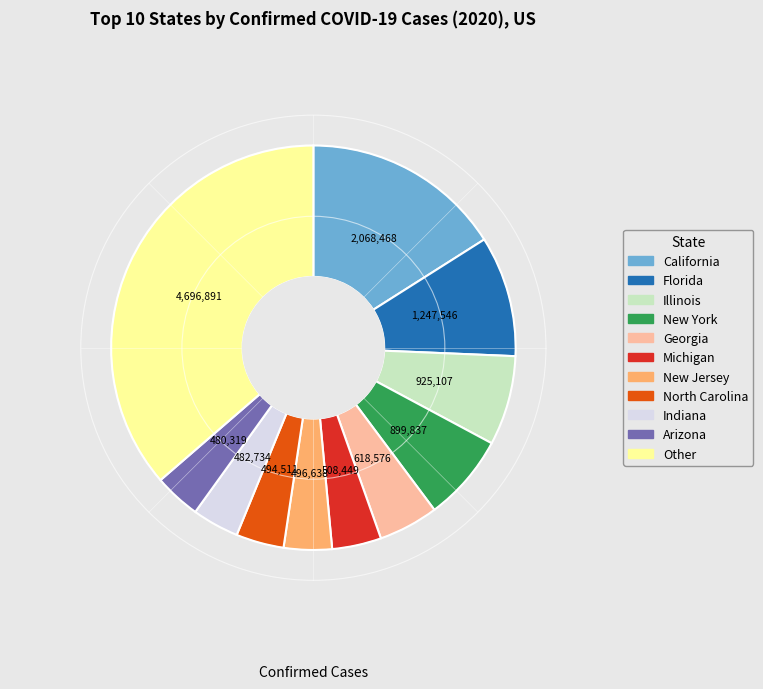

Is there a majority slice in this chart?

No